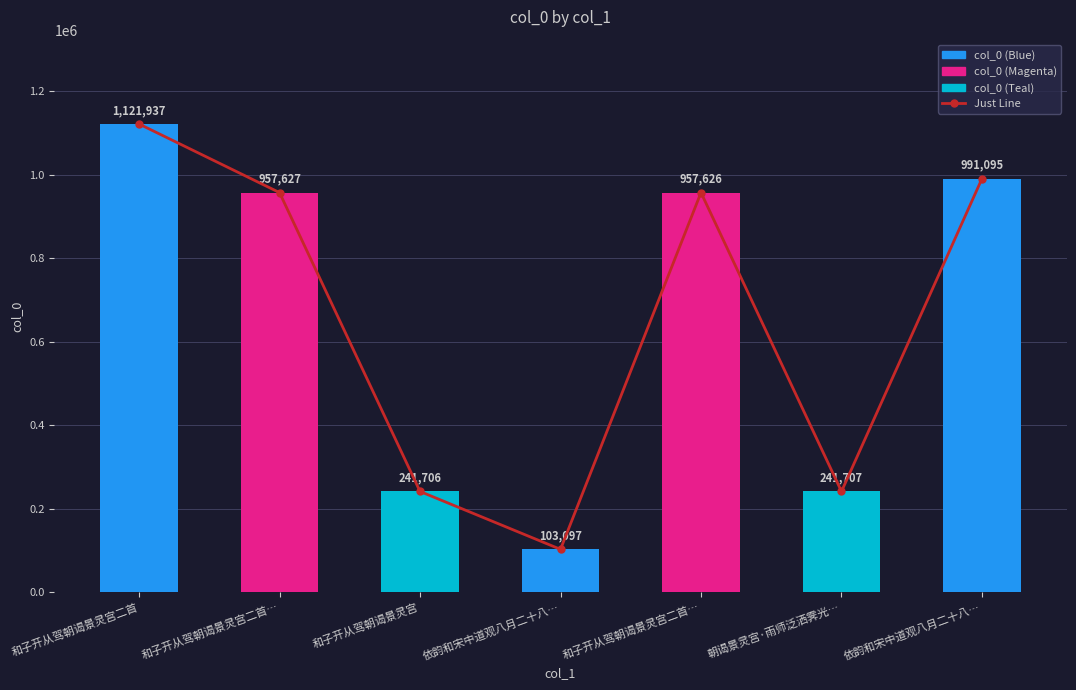

True or false: col_0 has a value of 957627 at 和子开从驾朝谒景灵宫二首….

True